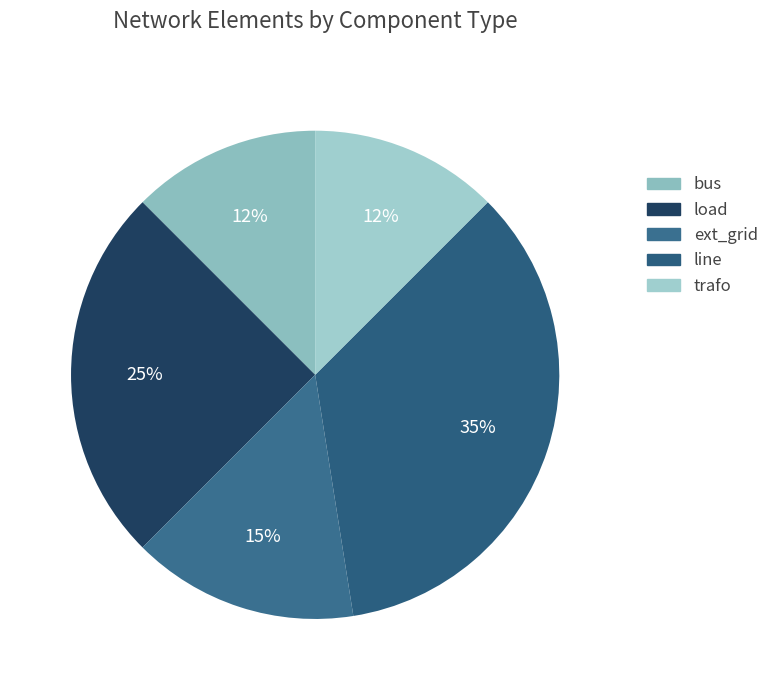

The bus slice represents 12% of the pie. True or false?

True